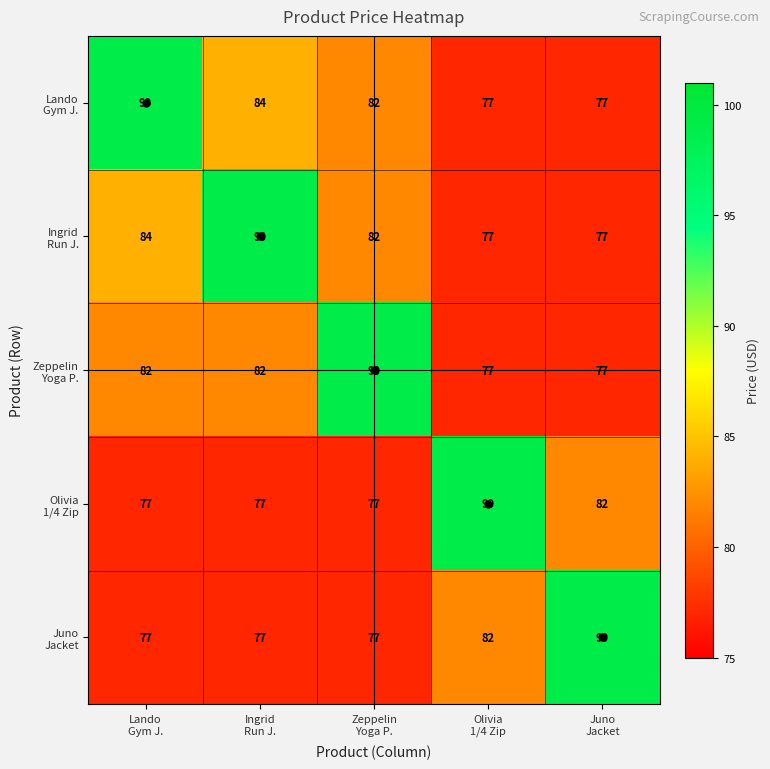

What is the maximum value shown in the chart?

99